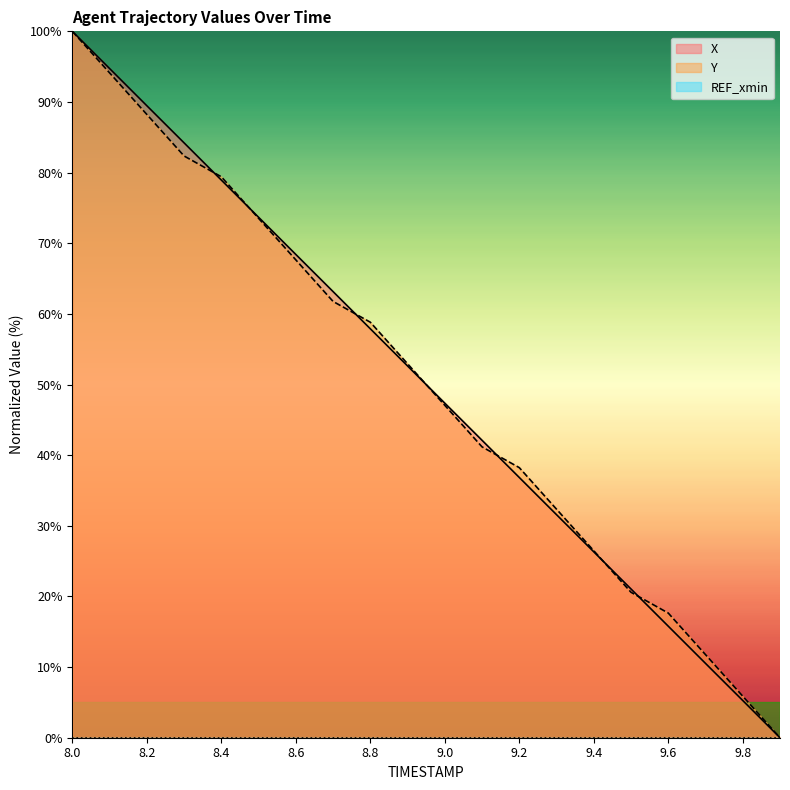

At how many categories does at least one series exceed 49?

10